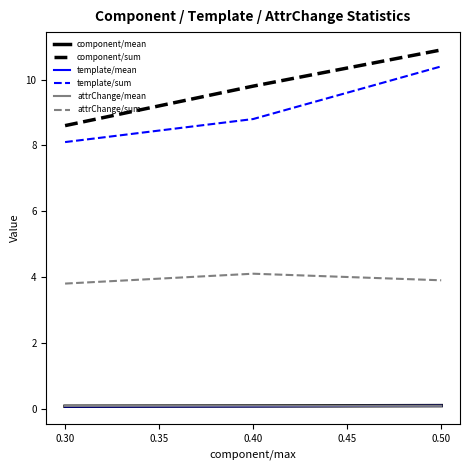

At how many categories does at least one series exceed 5?

3